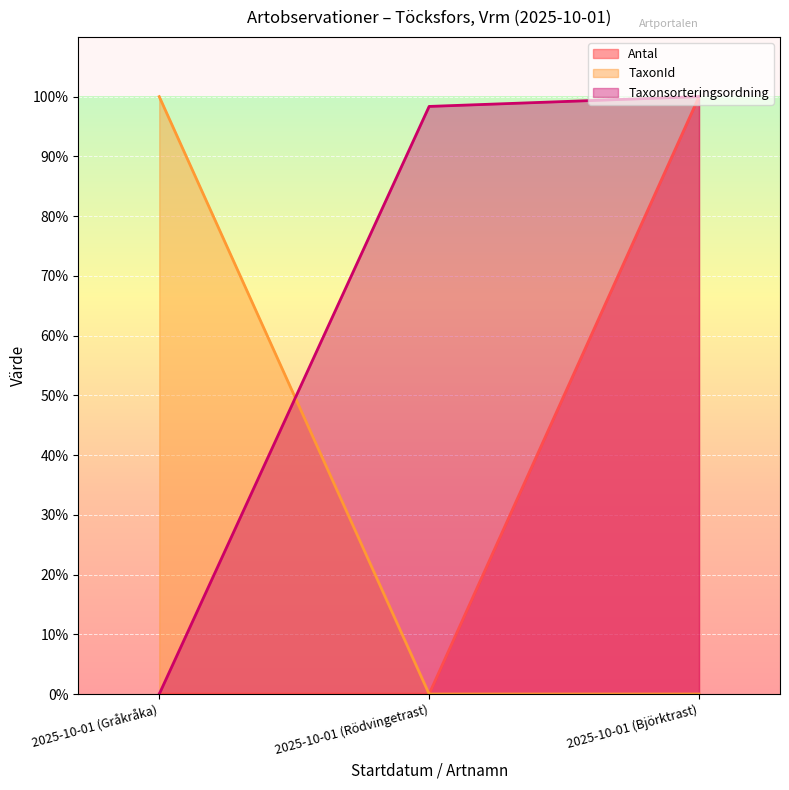

What is the sum of the Antal values at 2025-10-01 (Björktrast) and 2025-10-01 (Rödvingetrast)?

100.0